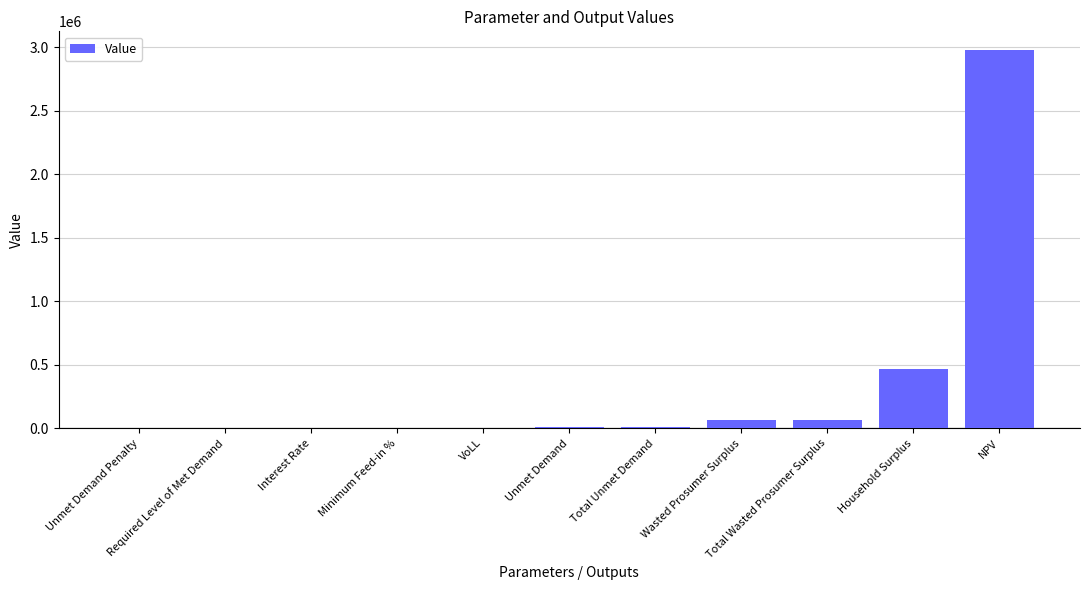

At which label does the data first exceed 6484?

Unmet Demand